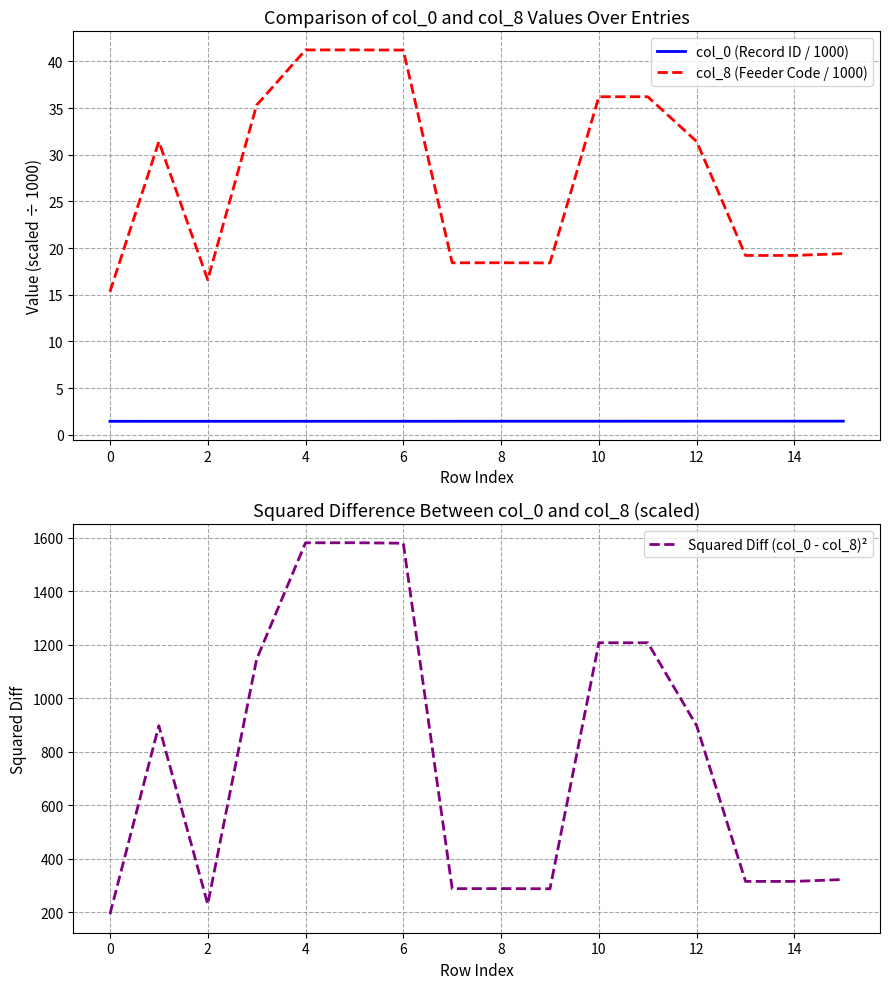

True or false: col_0 (Record ID / 1000) and col_8 (Feeder Code / 1000) cross at least once.

False